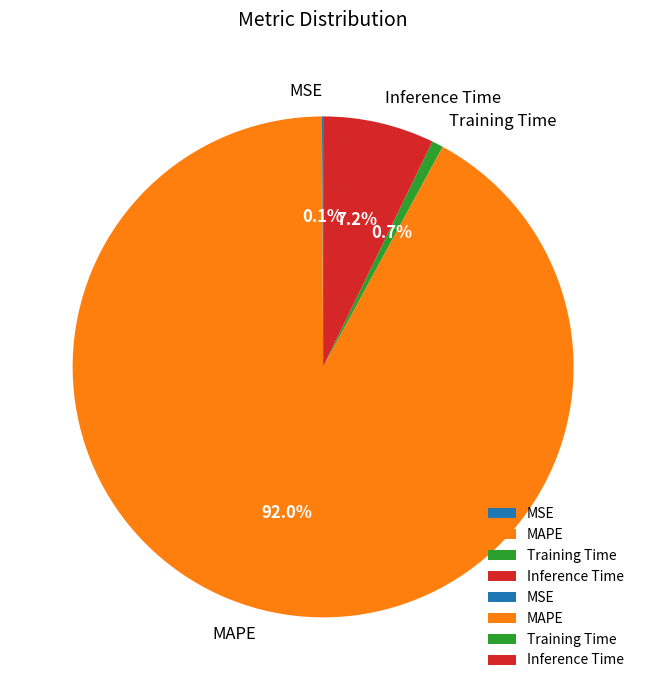

Which slice is the largest?

MAPE